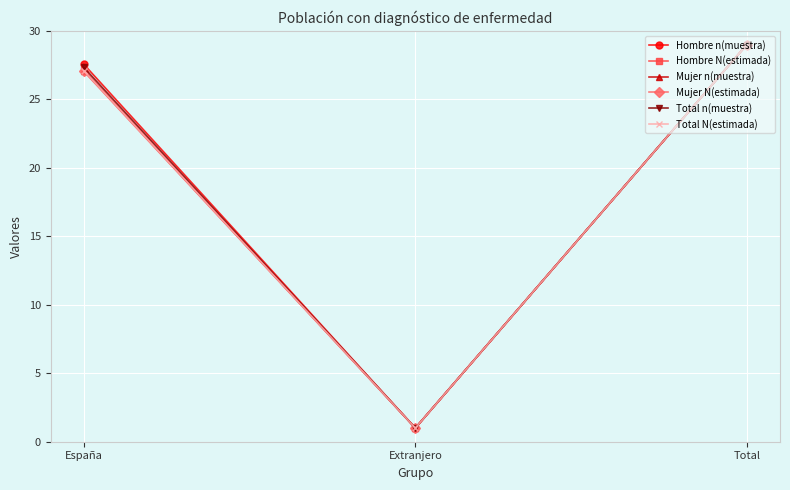

List the labels in order of Total n(muestra) value, largest first.

Total, España, Extranjero